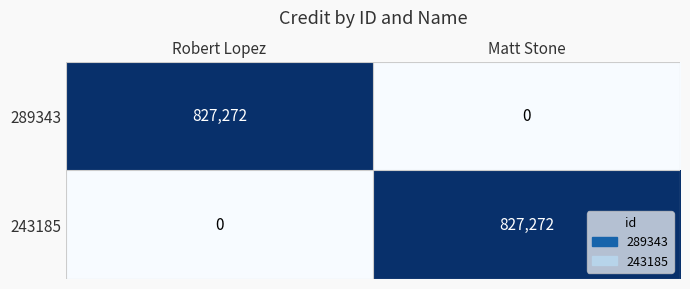

Rank the series at Matt Stone from lowest to highest value.

289343, 243185